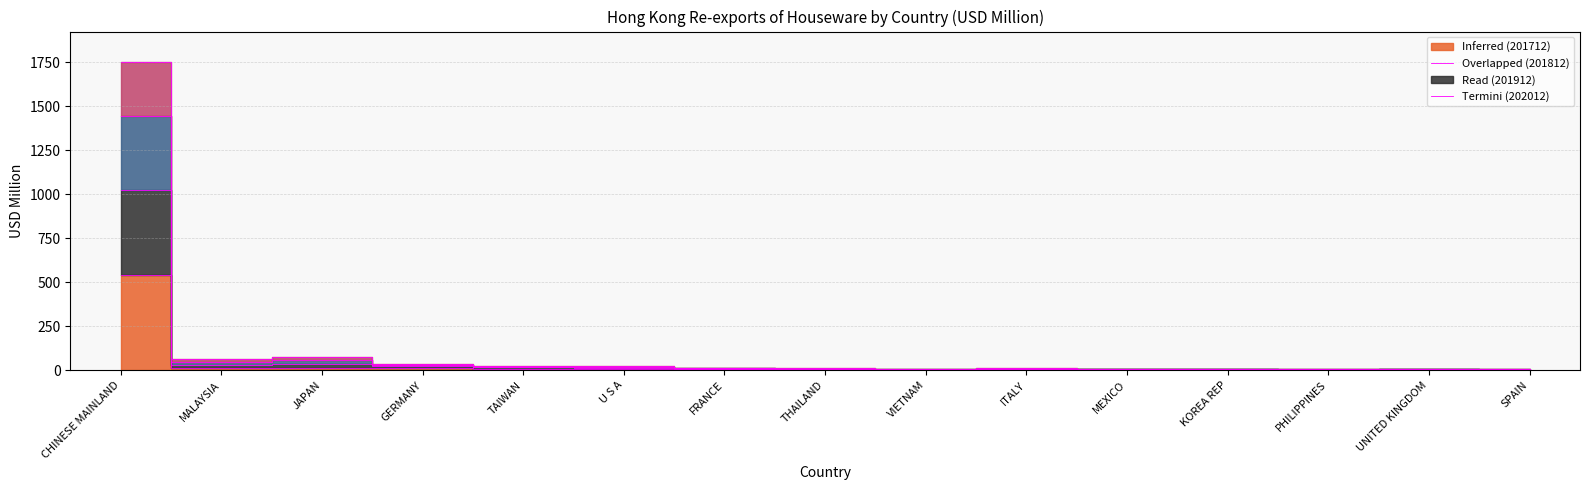

How many data points in 201812 are less than 9?

7